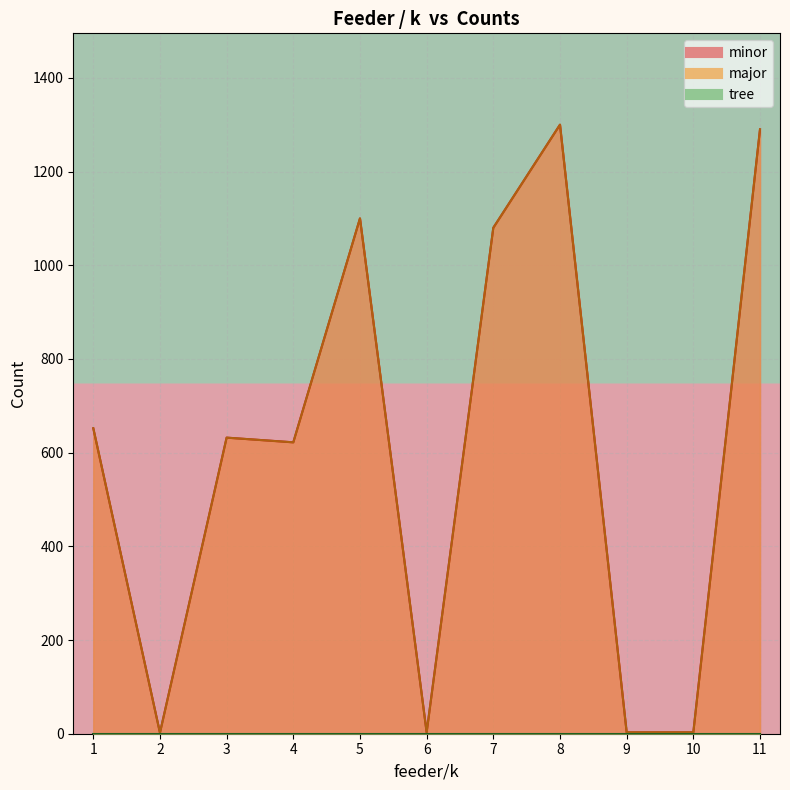

Is the value of major at 7 greater than the value of minor at 9?

Yes